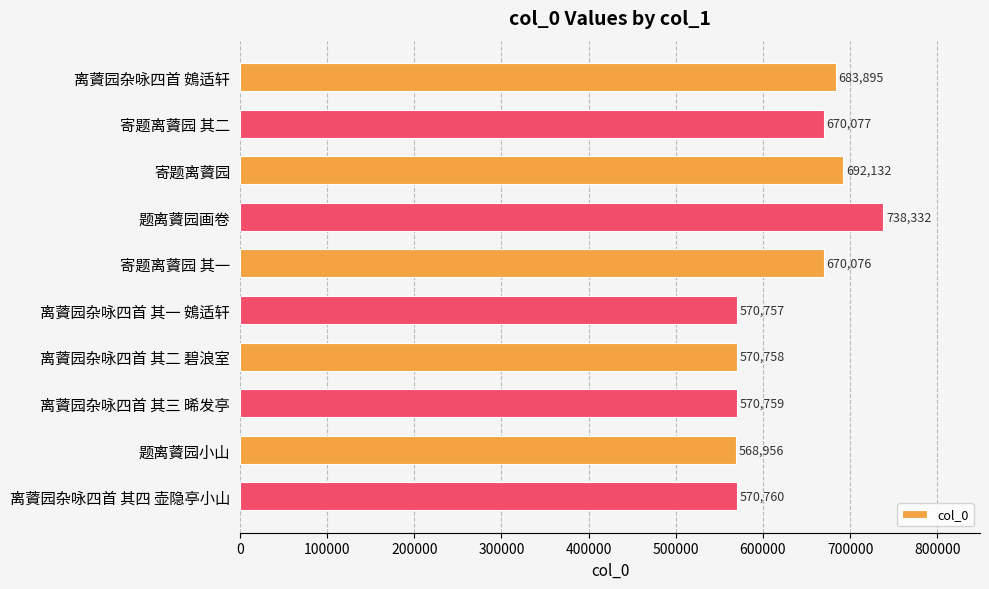

How many data points does each series have?

10